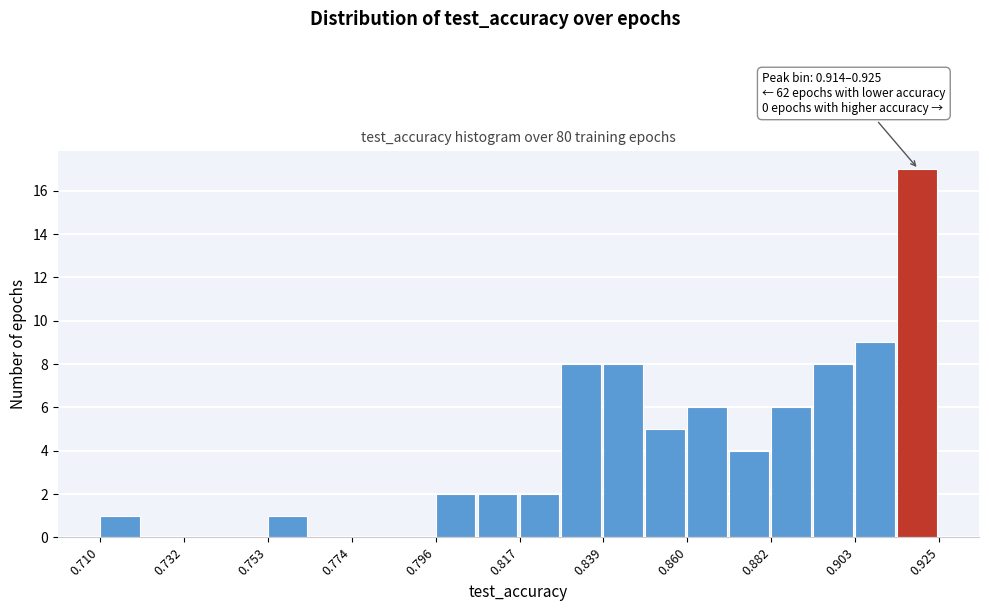

Around what value on the x-axis is the tallest bar? Give the approximate position of its centre, as read against the axis.

0.920